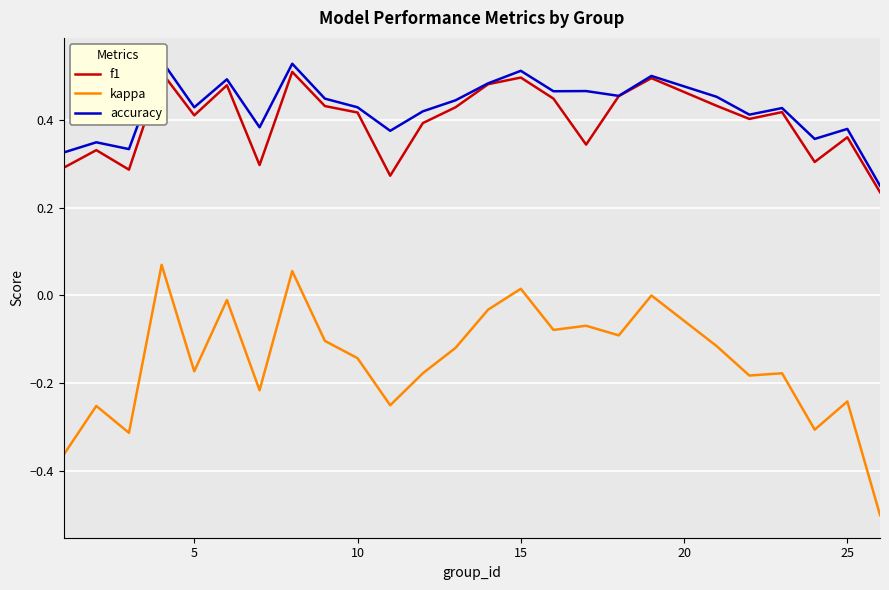

True or false: accuracy and f1 intersect in this chart.

False